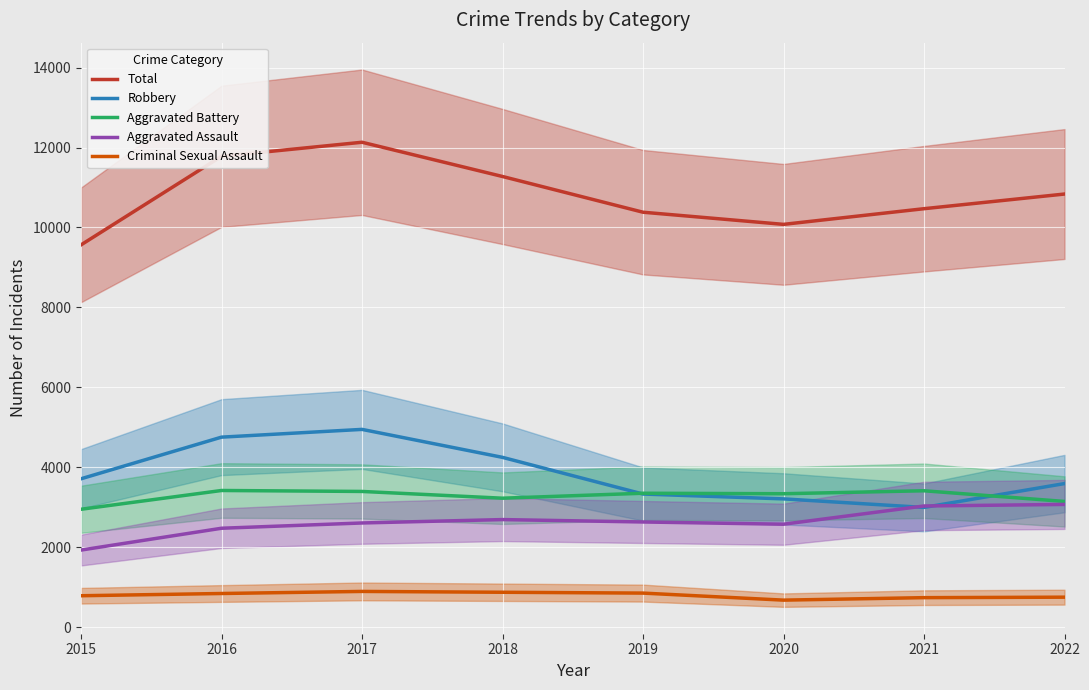

Where does the Total series first go above 10836?

2016